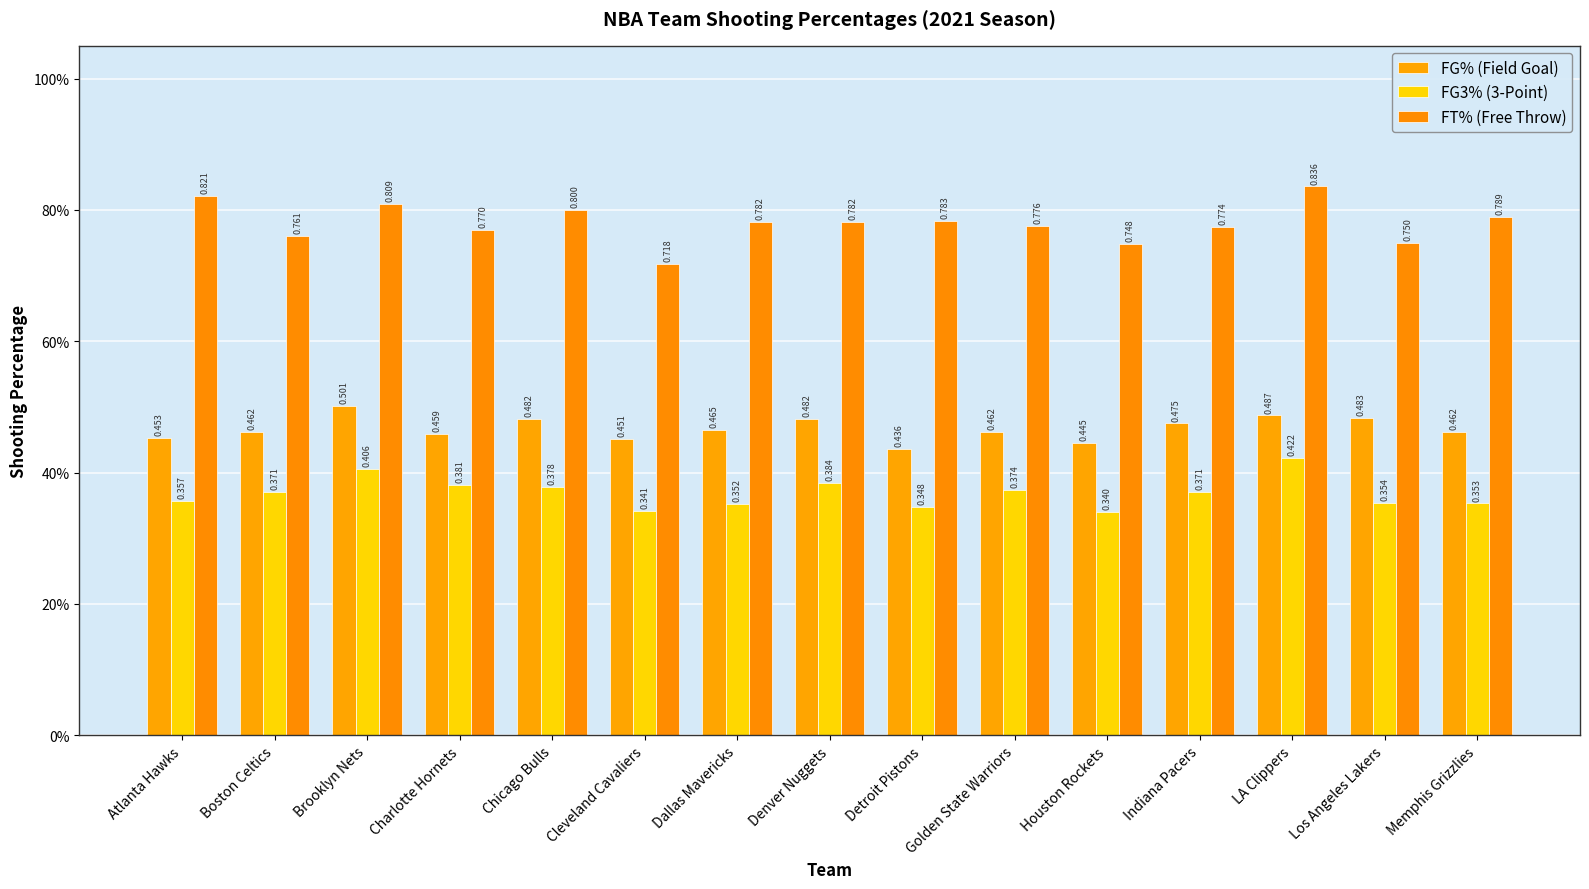

Reading left to right, transcribe all the data shown in this chart.

FG_PCT: Atlanta Hawks=0.5	Boston Celtics=0.5	Brooklyn Nets=0.5	Charlotte Hornets=0.5	Chicago Bulls=0.5	Cleveland Cavaliers=0.5	Dallas Mavericks=0.5	Denver Nuggets=0.5	Detroit Pistons=0.4	Golden State Warriors=0.5	Houston Rockets=0.4	Indiana Pacers=0.5	LA Clippers=0.5	Los Angeles Lakers=0.5	Memphis Grizzlies=0.5
FG3_PCT: Atlanta Hawks=0.4	Boston Celtics=0.4	Brooklyn Nets=0.4	Charlotte Hornets=0.4	Chicago Bulls=0.4	Cleveland Cavaliers=0.3	Dallas Mavericks=0.4	Denver Nuggets=0.4	Detroit Pistons=0.3	Golden State Warriors=0.4	Houston Rockets=0.3	Indiana Pacers=0.4	LA Clippers=0.4	Los Angeles Lakers=0.4	Memphis Grizzlies=0.4
FT_PCT: Atlanta Hawks=0.8	Boston Celtics=0.8	Brooklyn Nets=0.8	Charlotte Hornets=0.8	Chicago Bulls=0.8	Cleveland Cavaliers=0.7	Dallas Mavericks=0.8	Denver Nuggets=0.8	Detroit Pistons=0.8	Golden State Warriors=0.8	Houston Rockets=0.7	Indiana Pacers=0.8	LA Clippers=0.8	Los Angeles Lakers=0.8	Memphis Grizzlies=0.8